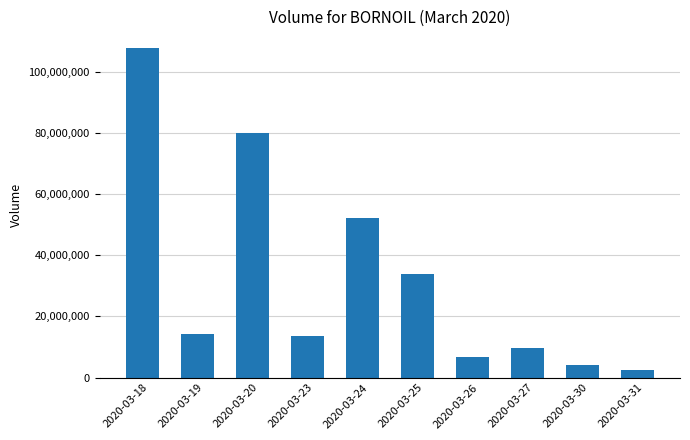

At which category does the chart reach its peak across all series?

2020-03-18